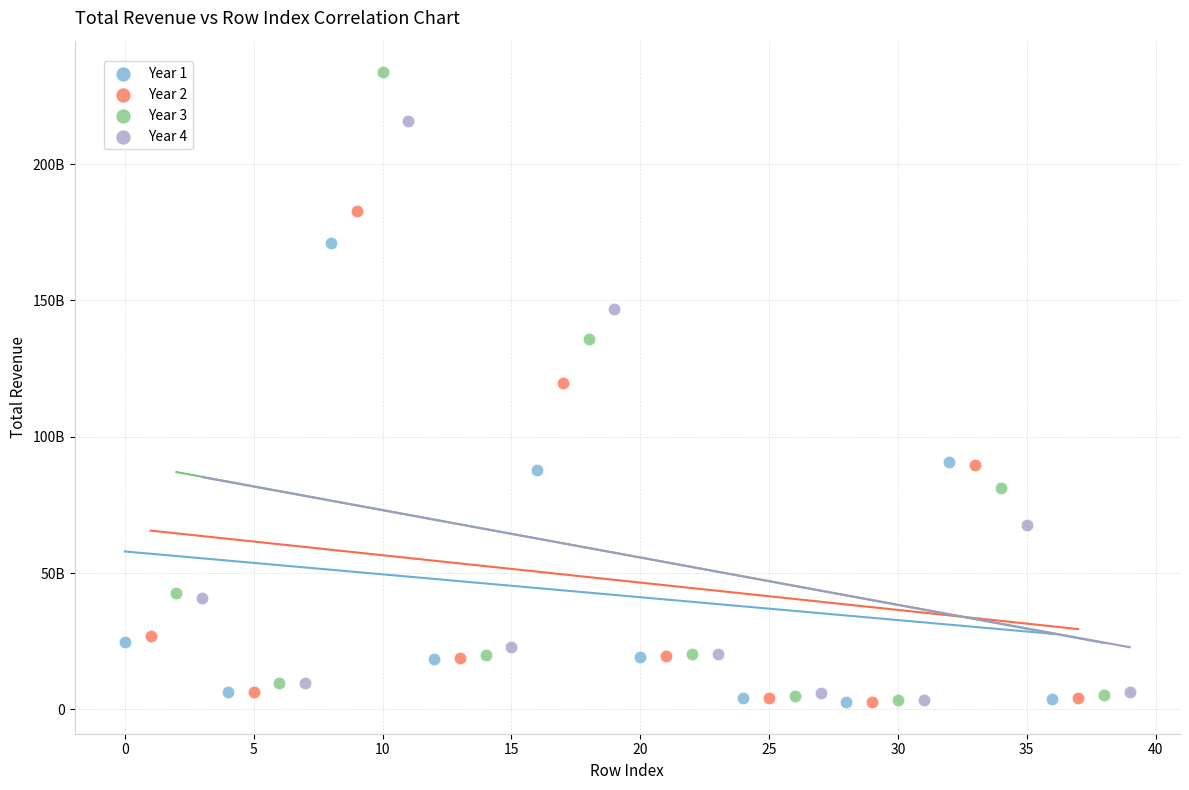

What are all the series names shown in the legend?

Year 1, Year 2, Year 3, Year 4